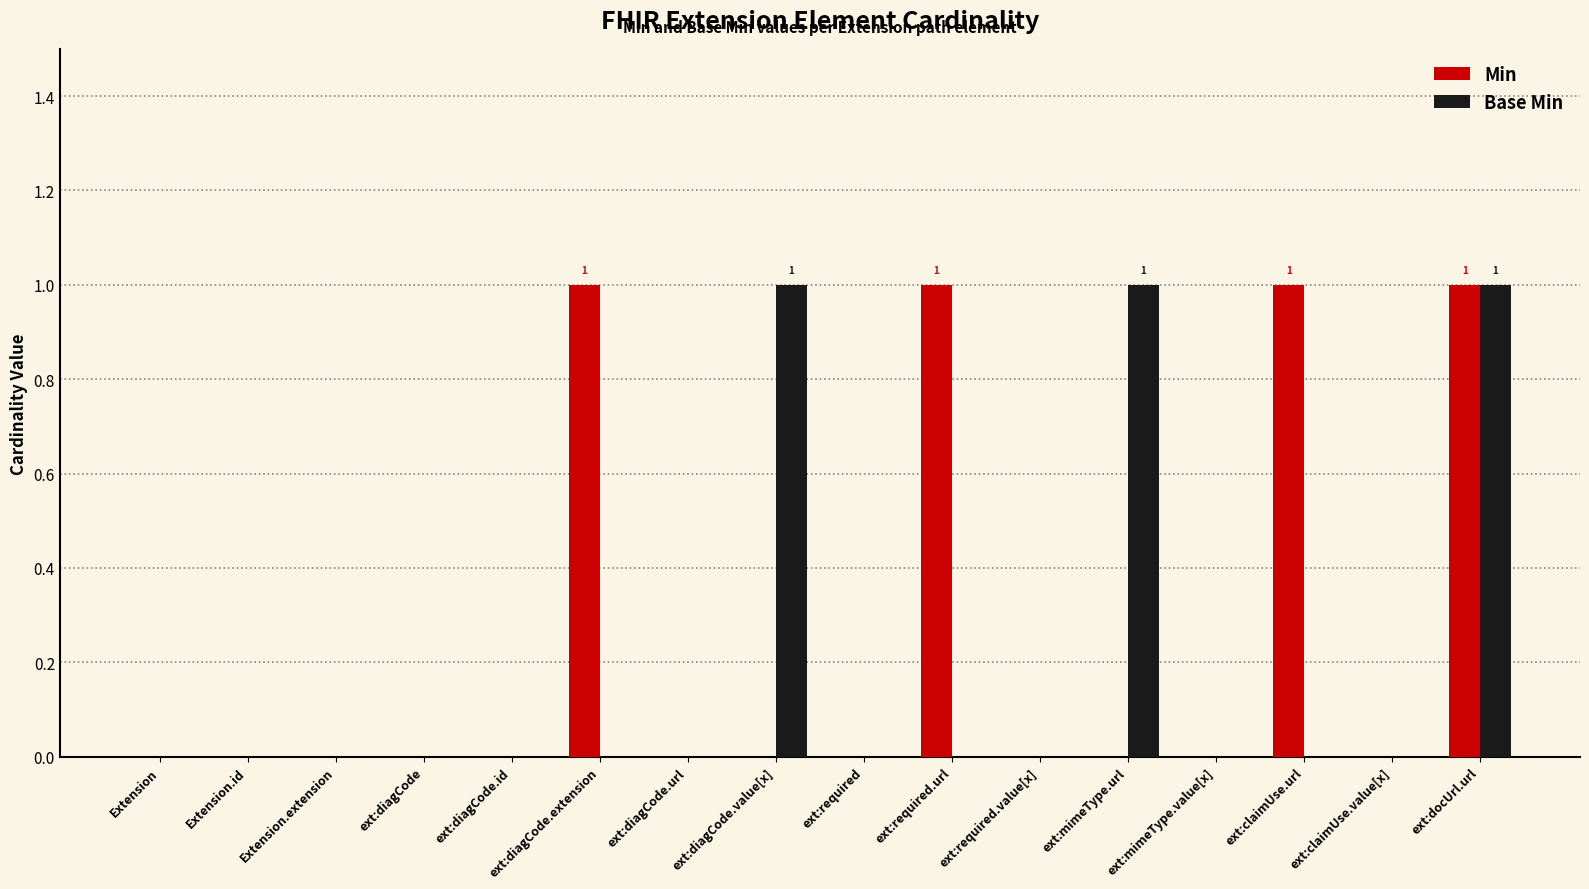

What is the sum of all Base Min values?

3